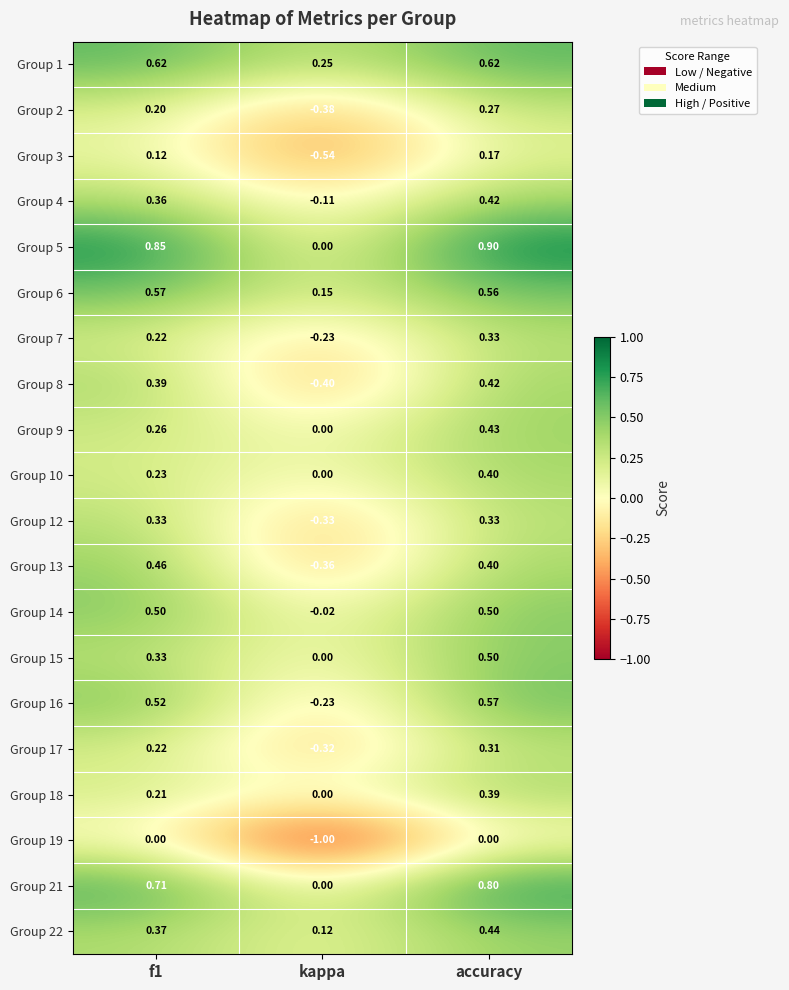

Where is Group 21 nearest to the value 0?

kappa